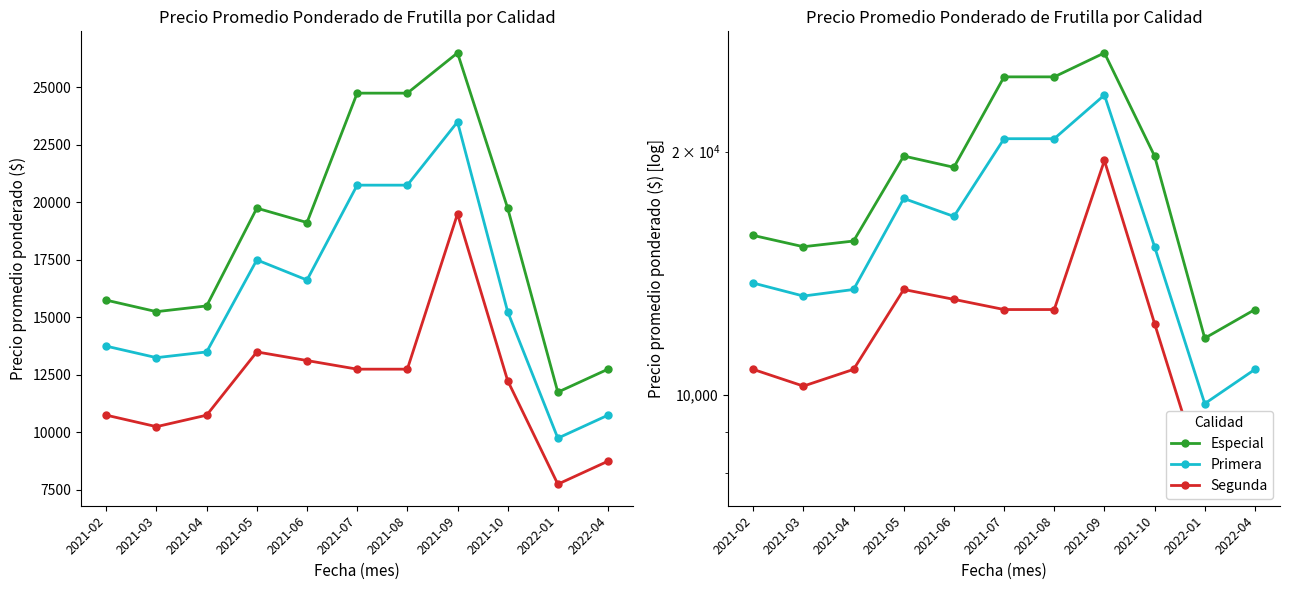

At how many categories does at least one series exceed 19577?

5